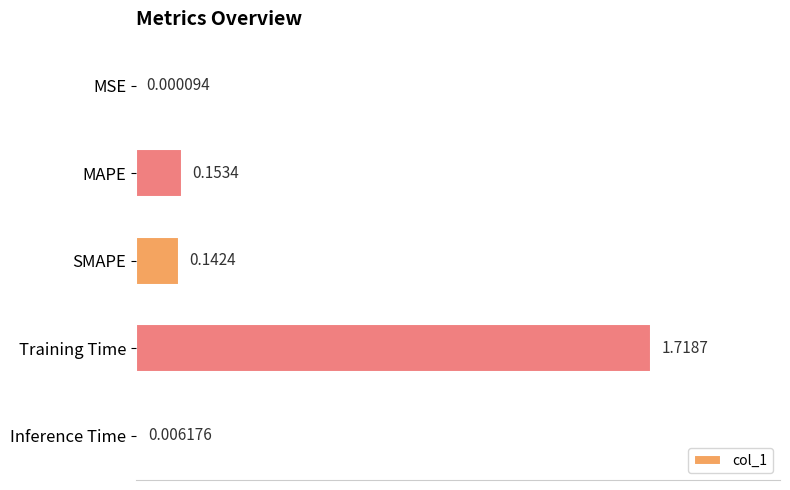

How many categories are shown in the chart?

5